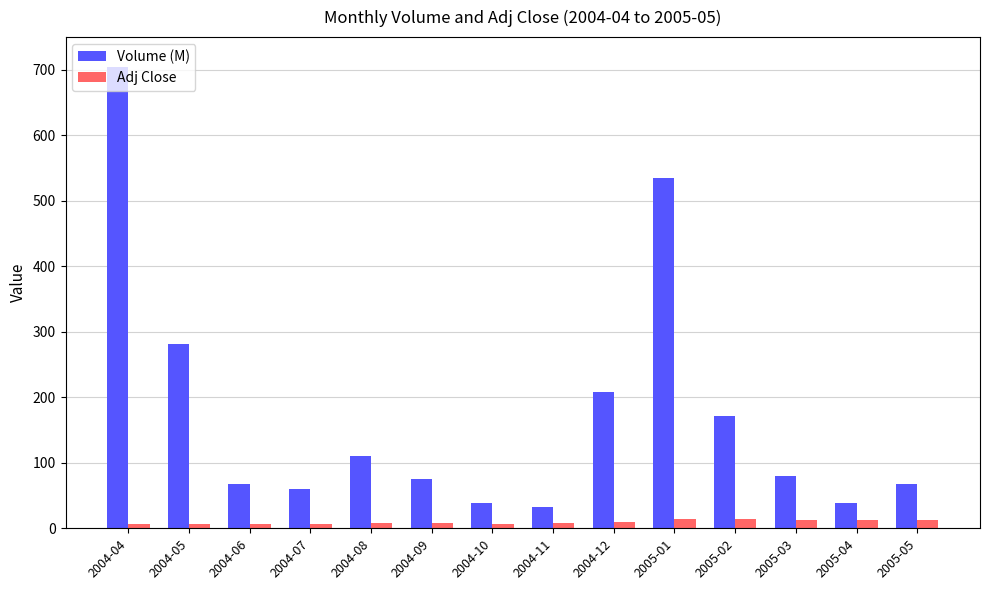

Rank the series at 2004-08 from lowest to highest value.

Adj Close, Volume (M)